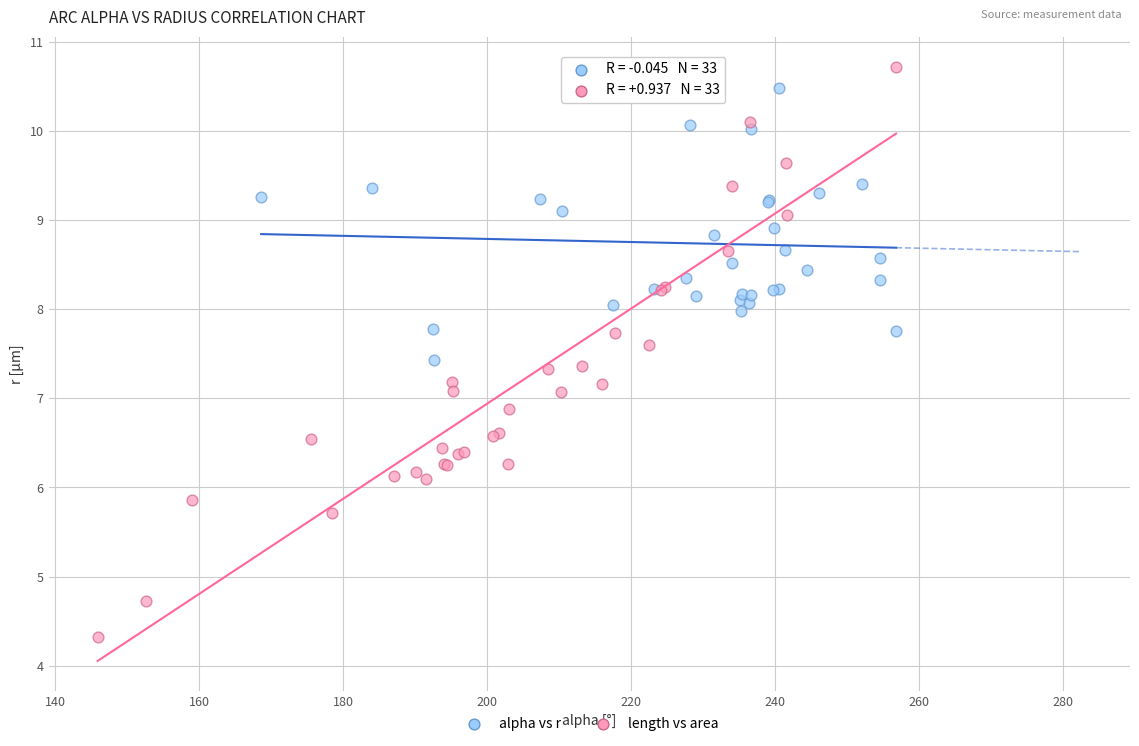

Which series reaches the minimum Y coordinate?

length vs area